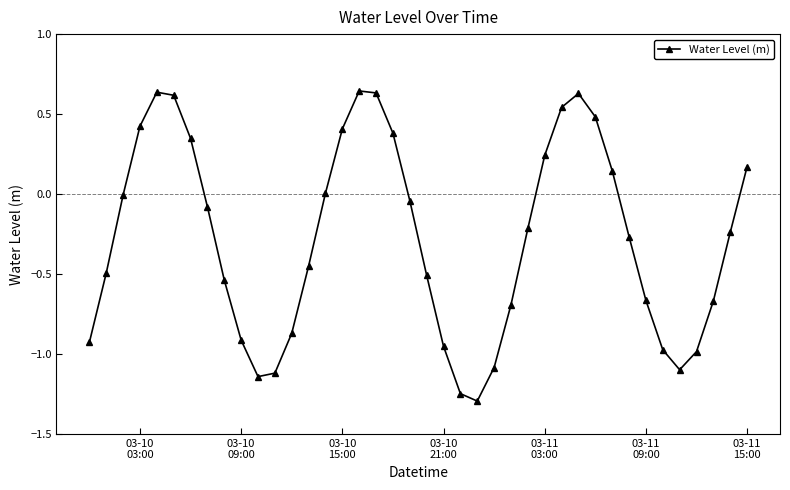

What is the minimum value shown in the chart?

-1.3